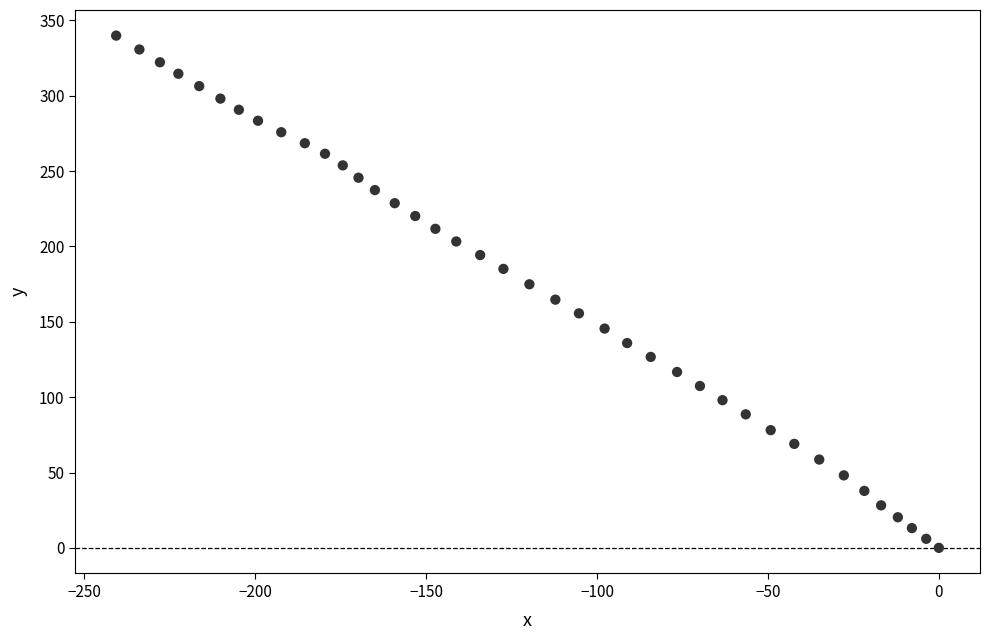

What is the range of X values (max minus min)?

240.7